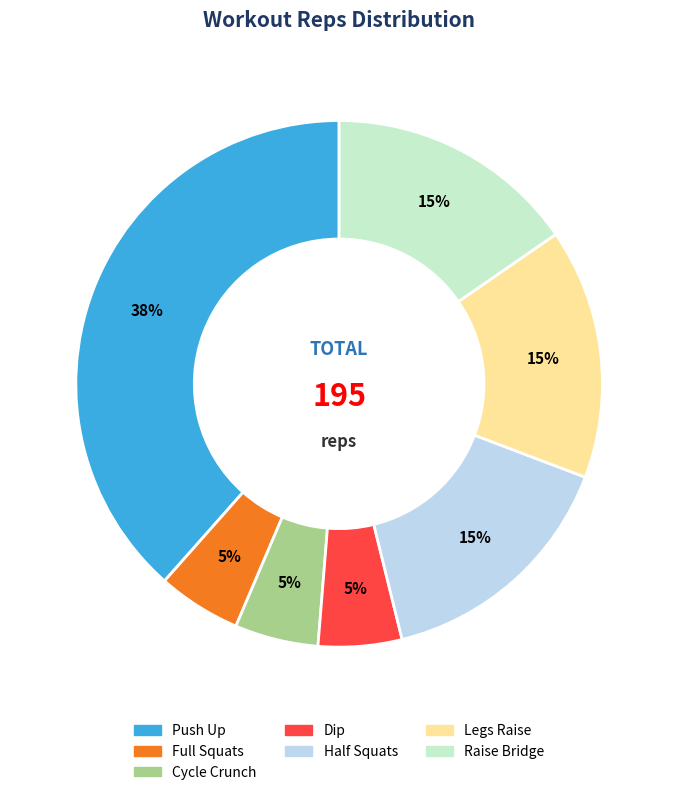

Is there any slice that represents more than half of the pie?

No